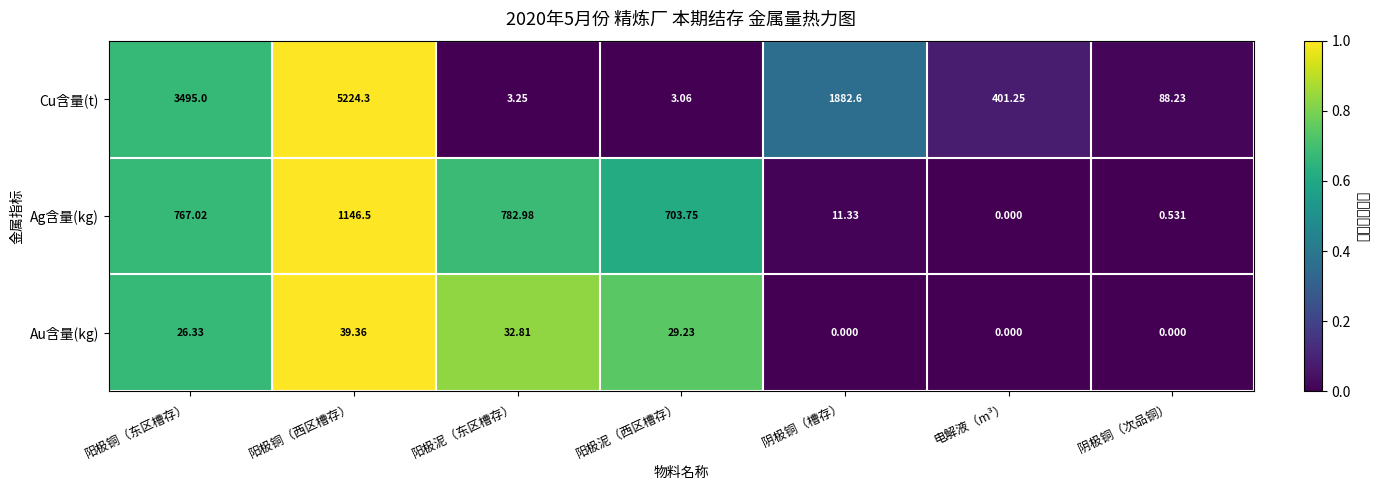

List the series in order of their overall mean, lowest first.

Au含量(kg), Ag含量(kg), Cu含量(t)